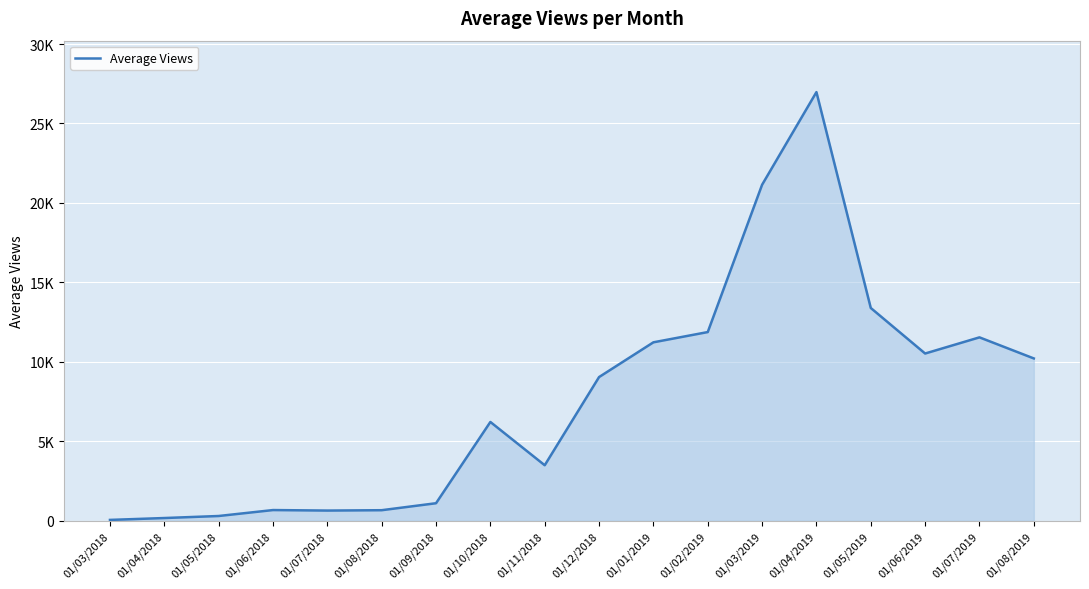

Rank the categories by value from highest to lowest.

01/04/2019, 01/03/2019, 01/05/2019, 01/02/2019, 01/07/2019, 01/01/2019, 01/06/2019, 01/08/2019, 01/12/2018, 01/10/2018, 01/11/2018, 01/09/2018, 01/06/2018, 01/08/2018, 01/07/2018, 01/05/2018, 01/04/2018, 01/03/2018